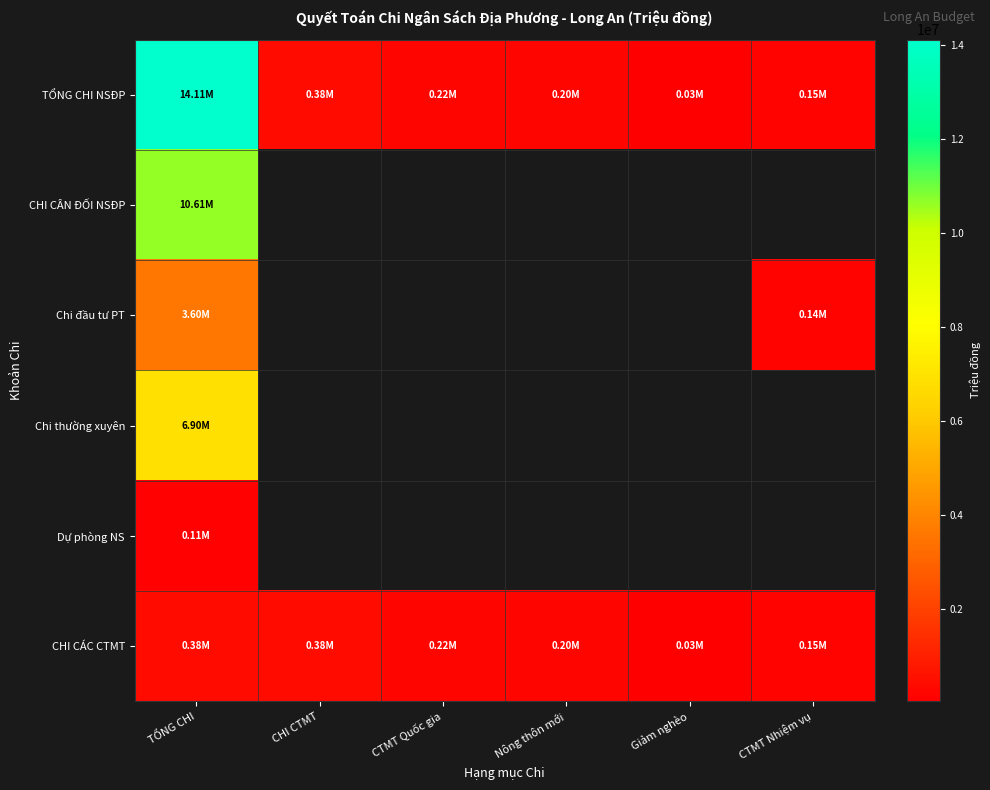

At which label is Chi đầu tư PT closest to 1871477?

TỔNG CHI